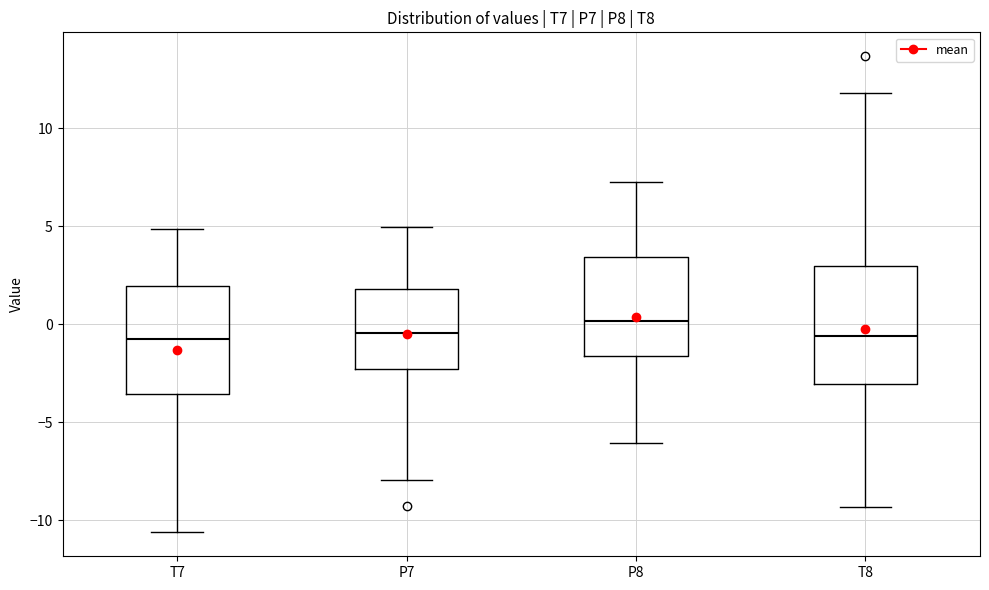

Reading left to right, read every box against the y-axis: the position of its median line, the range the box covers, and the ends of its whiskers. The values are not printed on the chart, so give them approximately, as read against the axis.

T7: median -0.5, box -3.5 to 2.0, whiskers -10.5 to 5.0
P7: median -0.5, box -2.5 to 2.0, whiskers -8.0 to 5.0
P8: median 0.0, box -1.5 to 3.5, whiskers -6.0 to 7.0
T8: median -0.5, box -3.0 to 3.0, whiskers -9.5 to 12.0